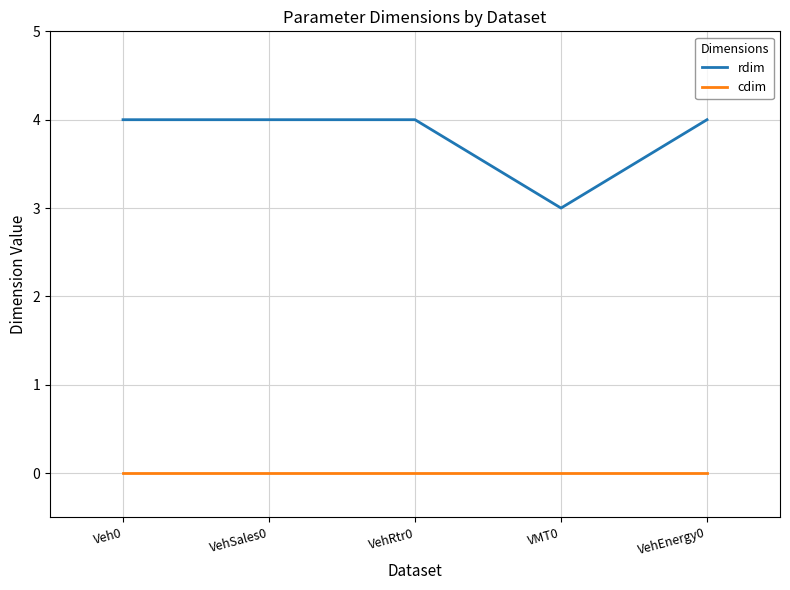

Is it true that cdim equals 0 at VehSales0?

True